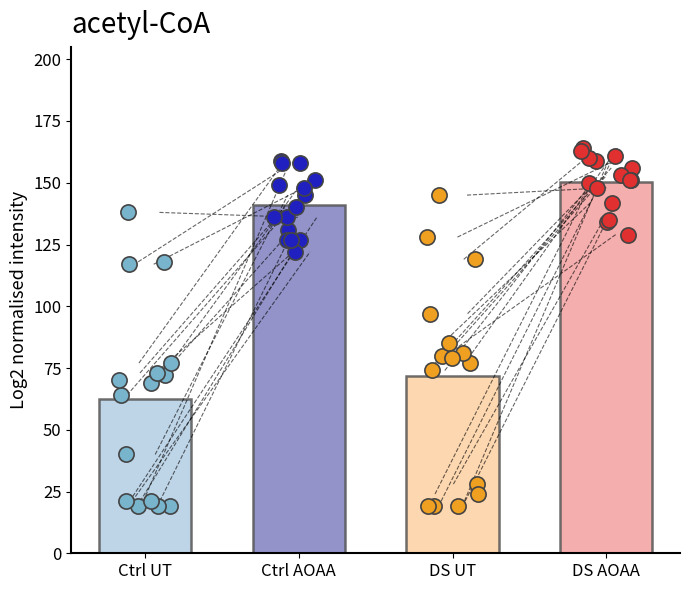

Is the value of DS UT at Ctrl UT greater than the value of DS AOAA at 12?

No